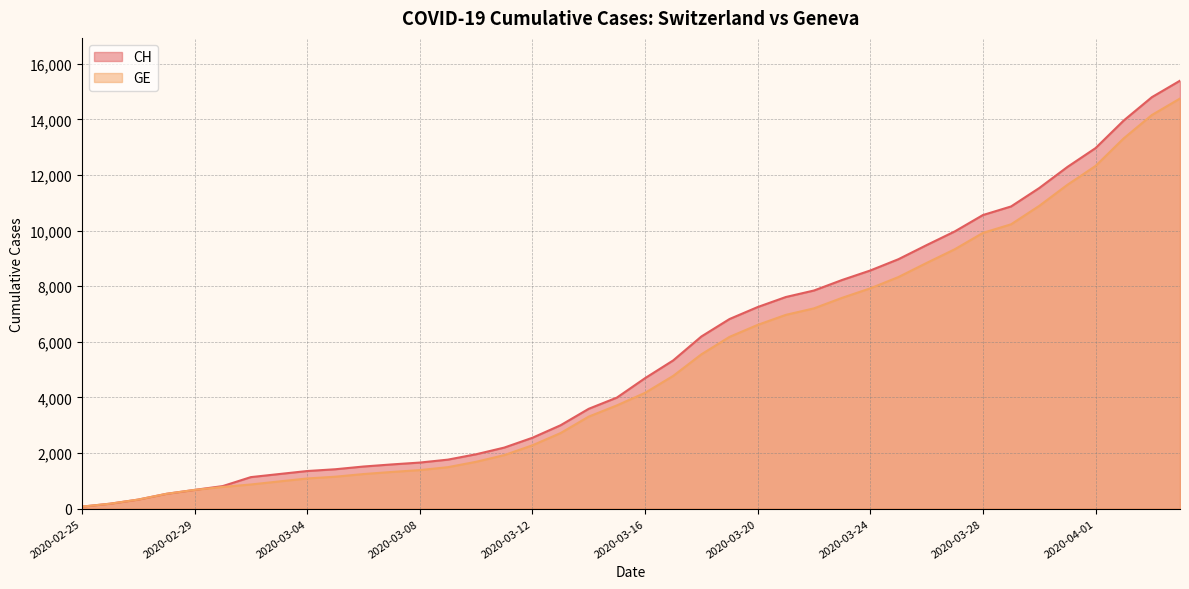

True or false: CH and GE intersect in this chart.

False